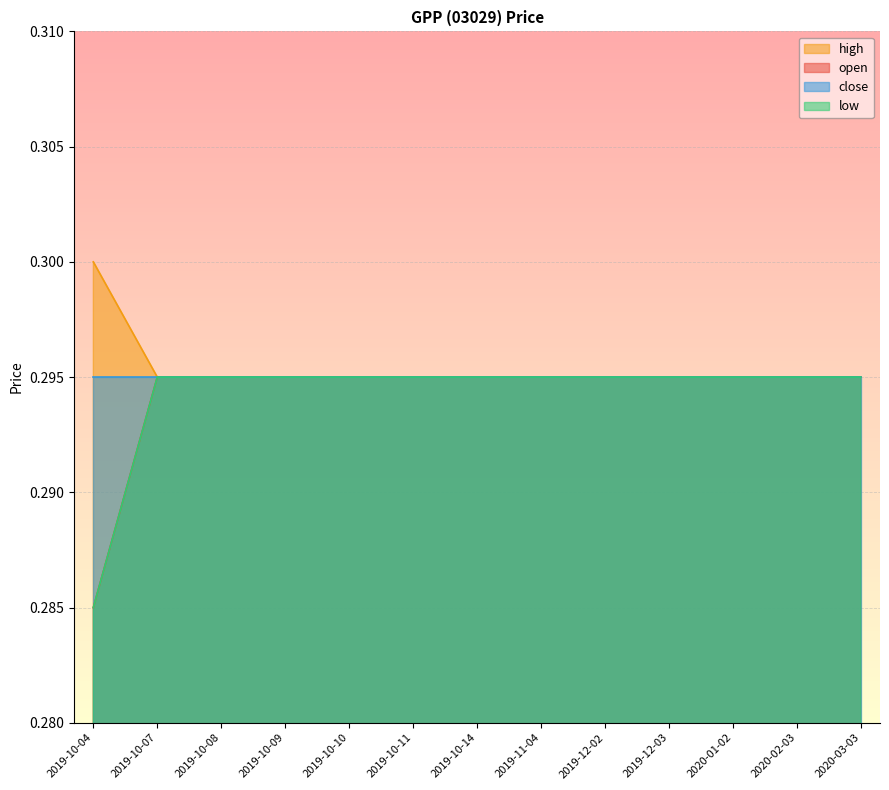

What is the maximum value for low?

0.3